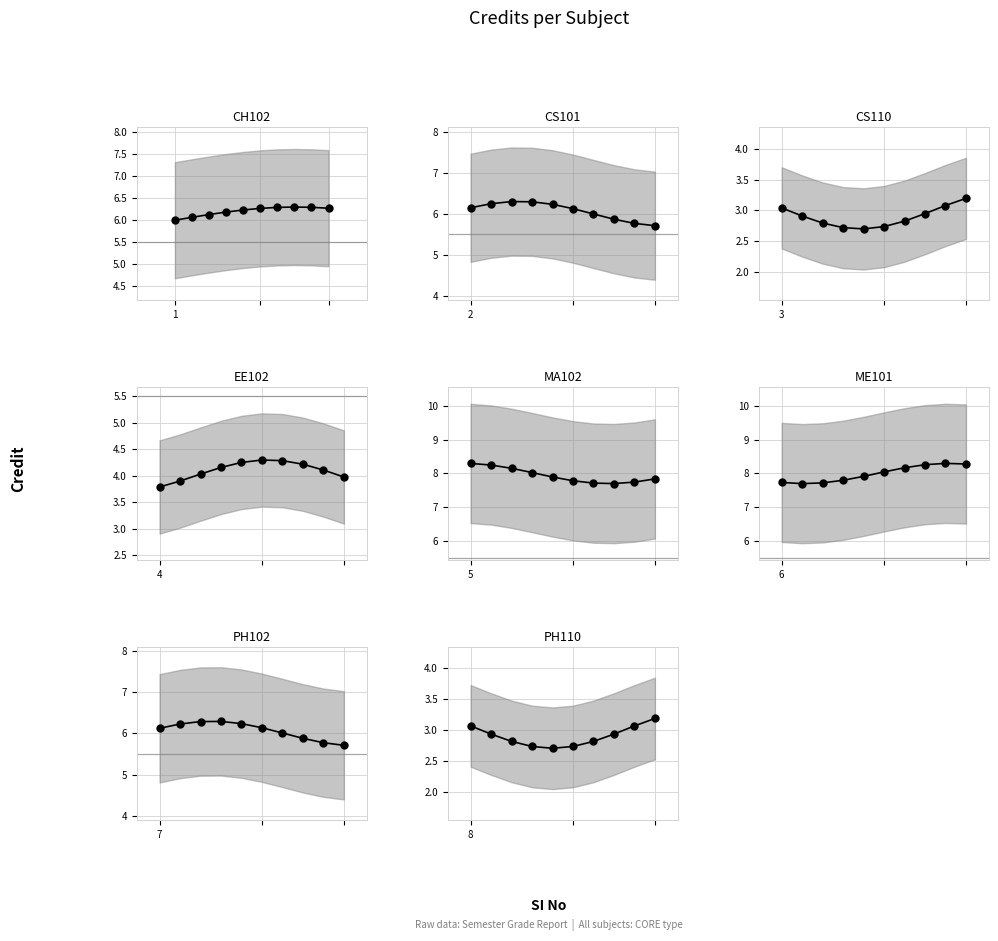

Does the chart have visible grid lines?

Yes